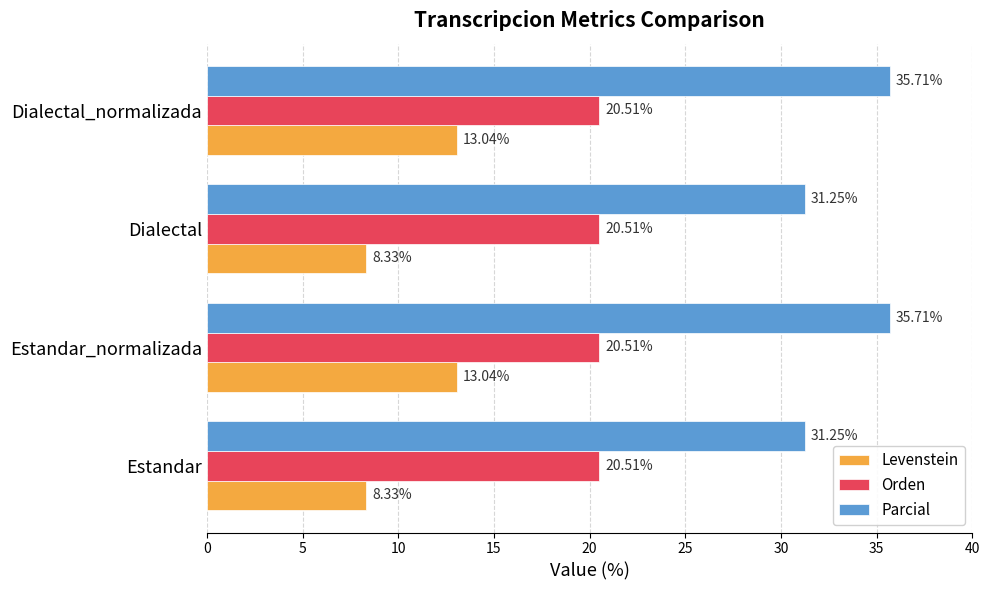

What is the sum of the Parcial values at Dialectal_normalizada and Estandar_normalizada?

71.4